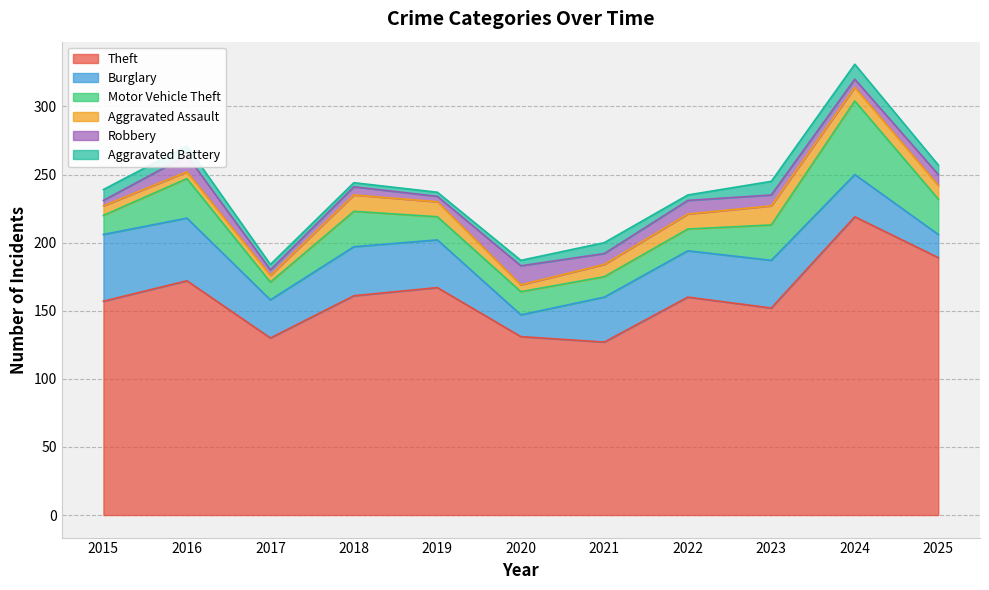

True or false: Aggravated Assault has more than 2 interior local peaks.

False